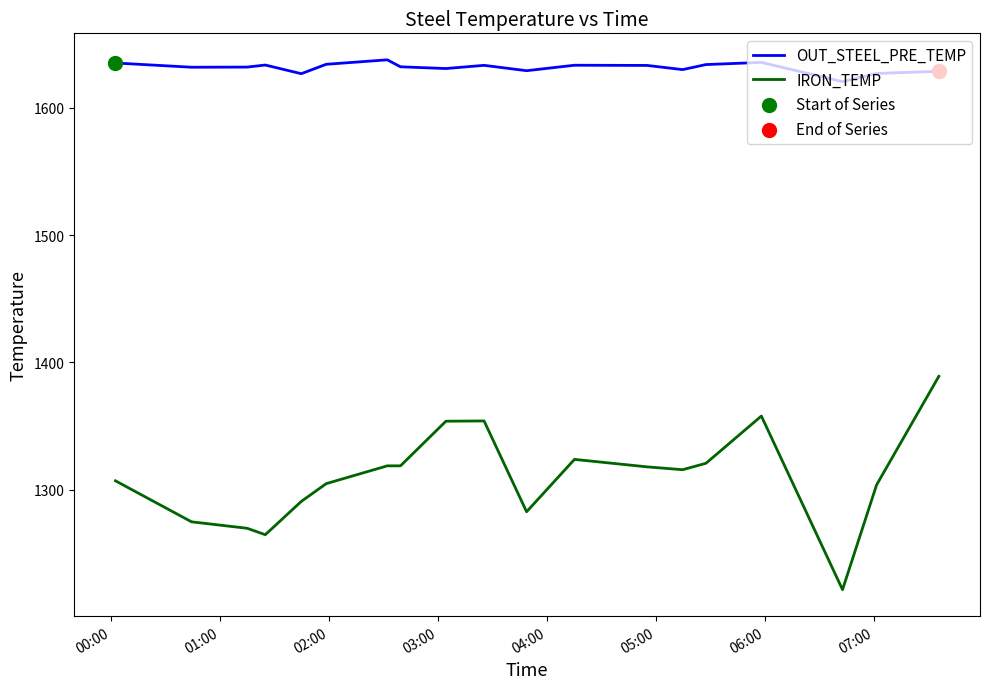

Which series has the largest total across all categories?

OUT_STEEL_PRE_TEMP